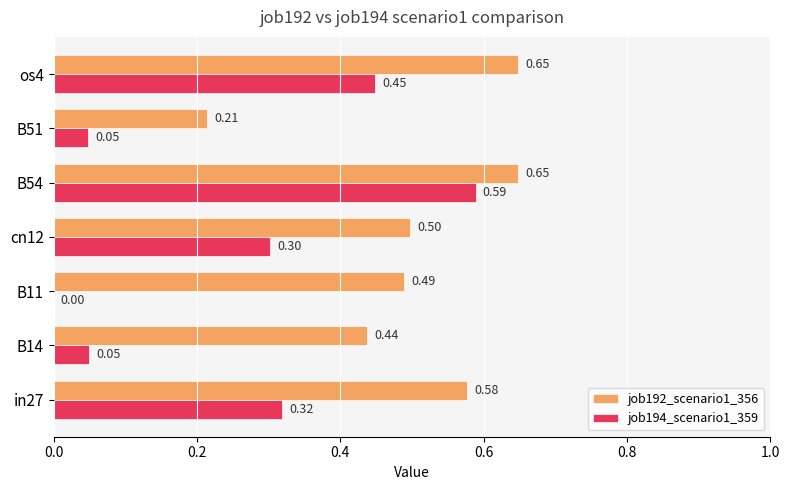

Between B11 and B51, which series saw the biggest shift?

job192_scenario1_356